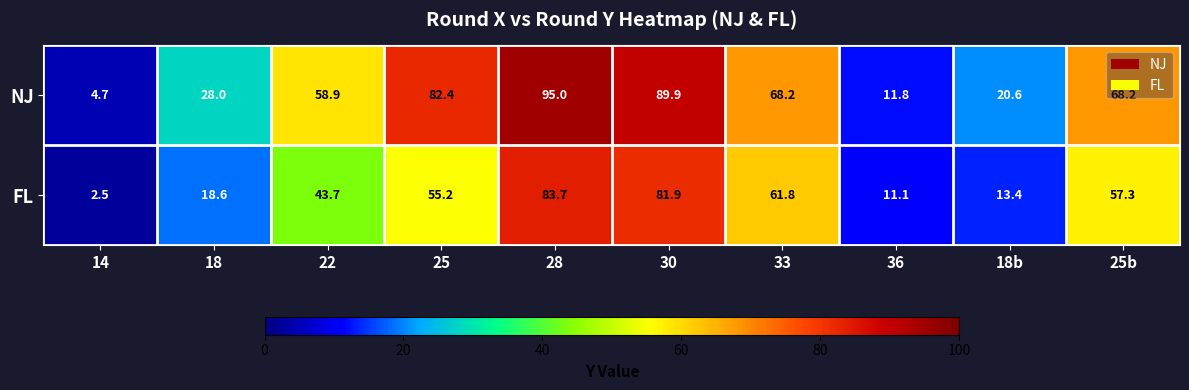

At which label does NJ reach its peak?

28